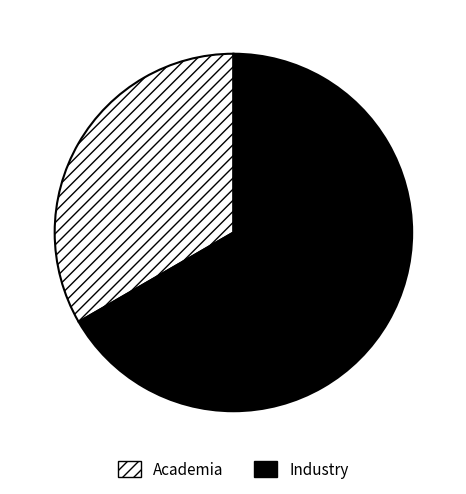

True or false: Industry accounts for 67% of the total.

True